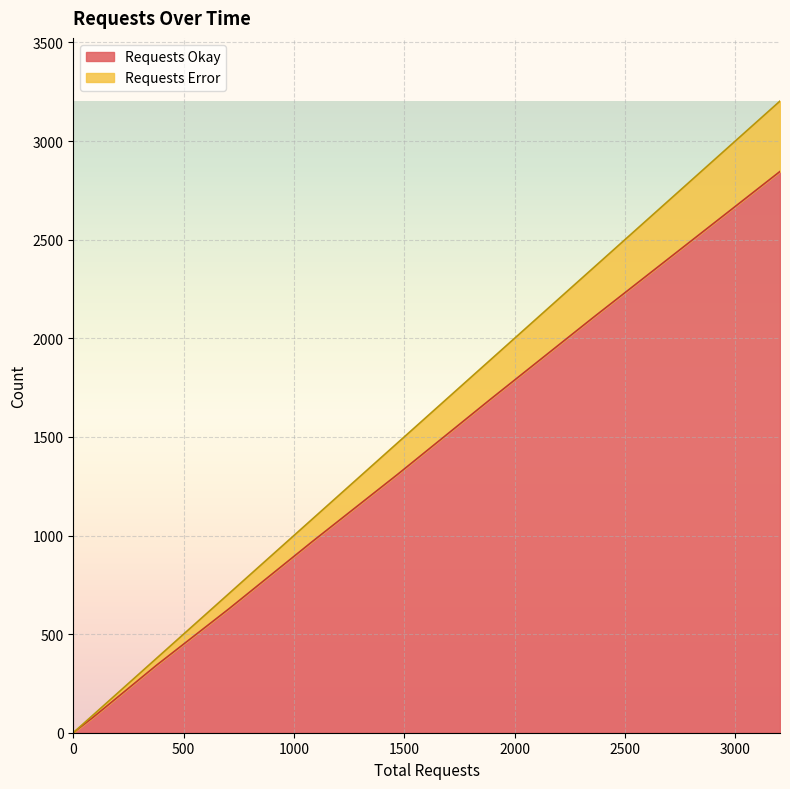

Rank the series at 0 from highest to lowest value.

Requests Okay, Requests Error